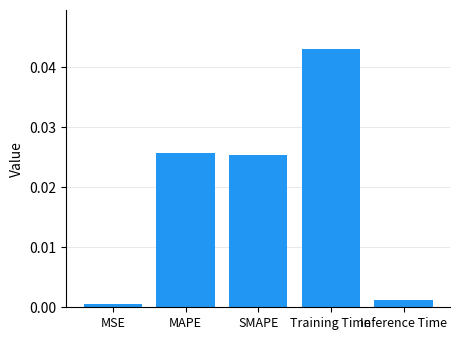

Which category has the highest value across all series?

Training Time